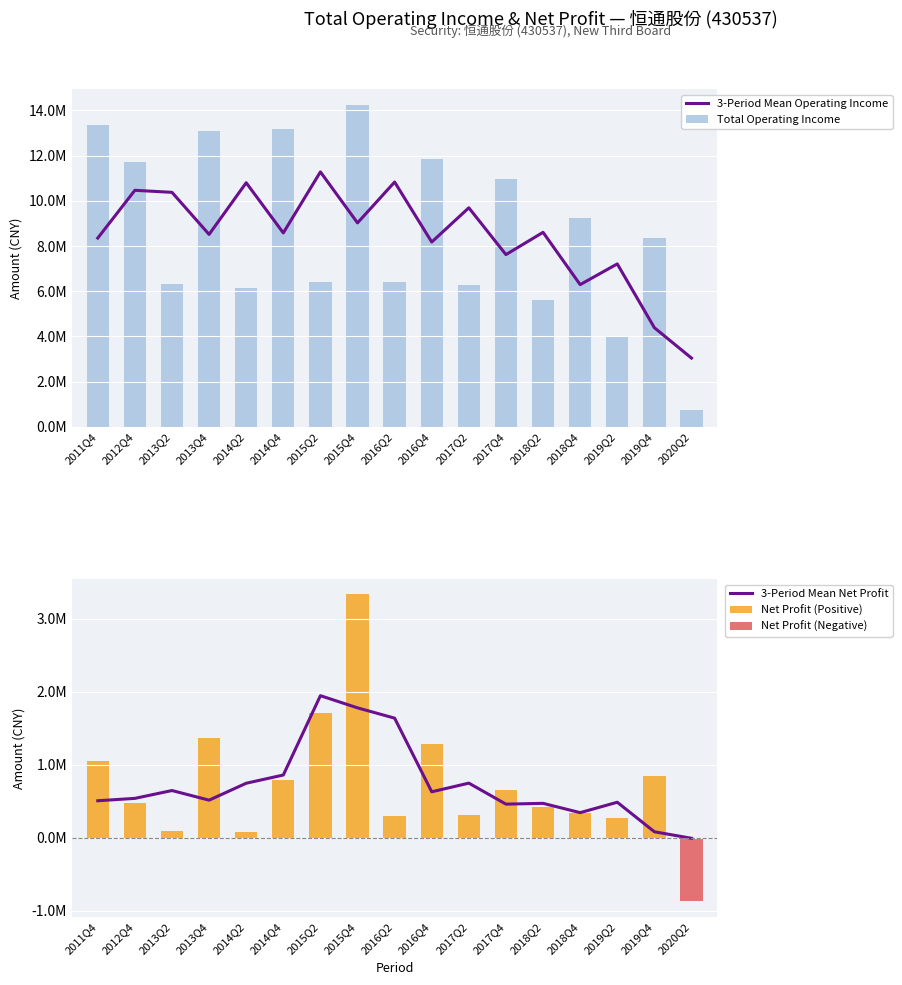

Which series changed the most between 2012Q4 and 2017Q4?

3-Period Mean Operating Income